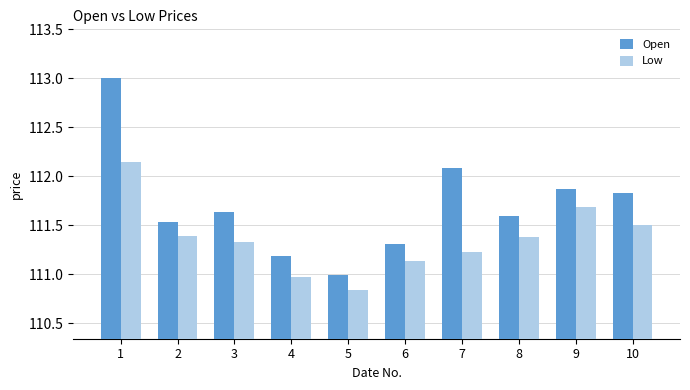

How many groups of bars are there?

10